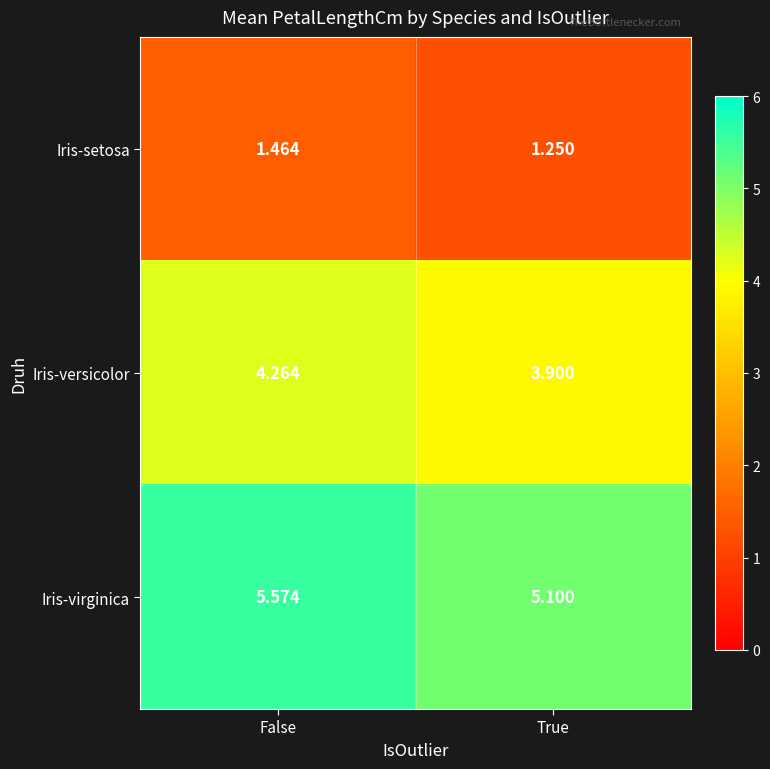

Where is Iris-setosa nearest to the value 1?

True